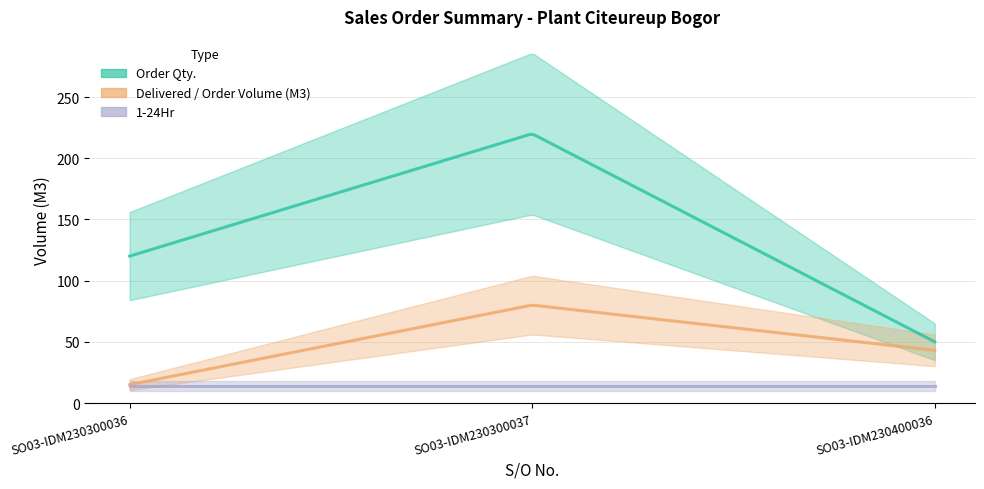

The 1-24Hr series shows 14 at SO03-IDM230300037. True or false?

True